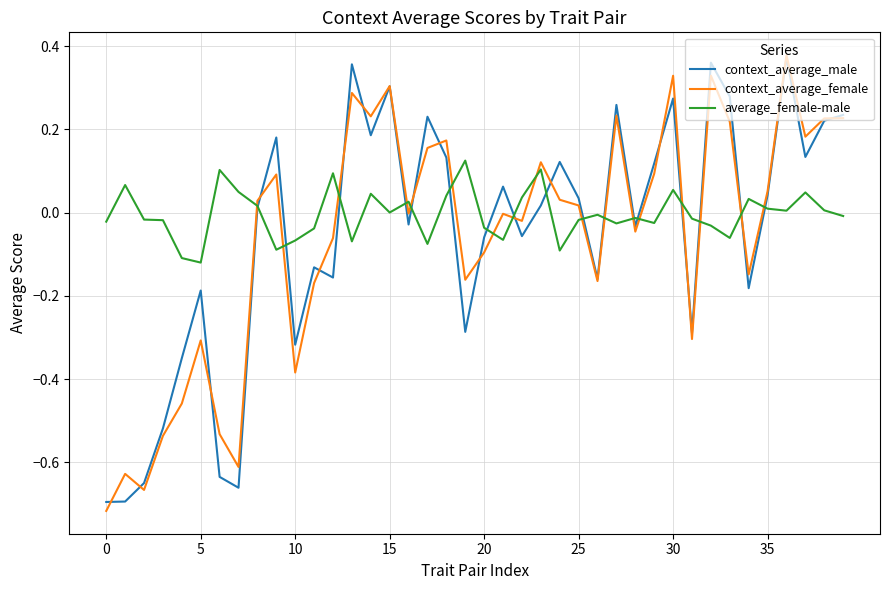

Which series has the largest total across all categories?

average_female-male